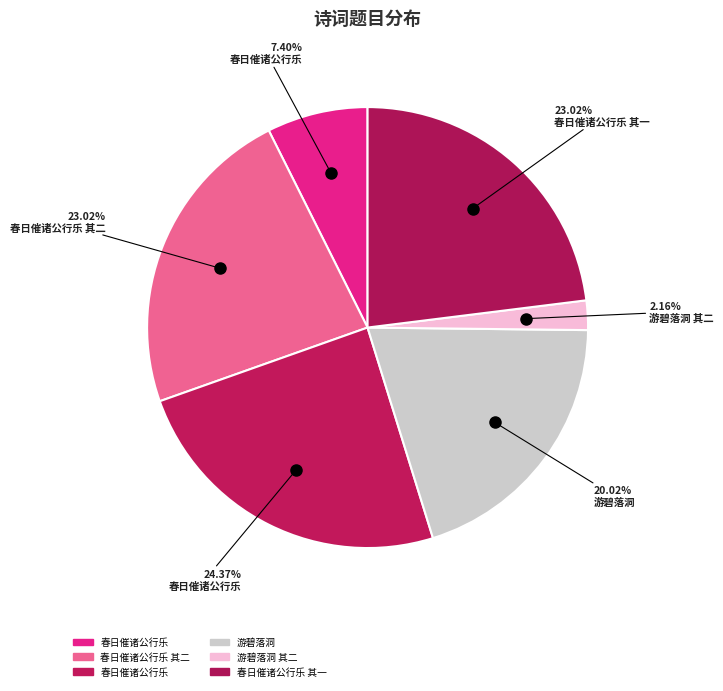

How many segments does this pie chart have?

6